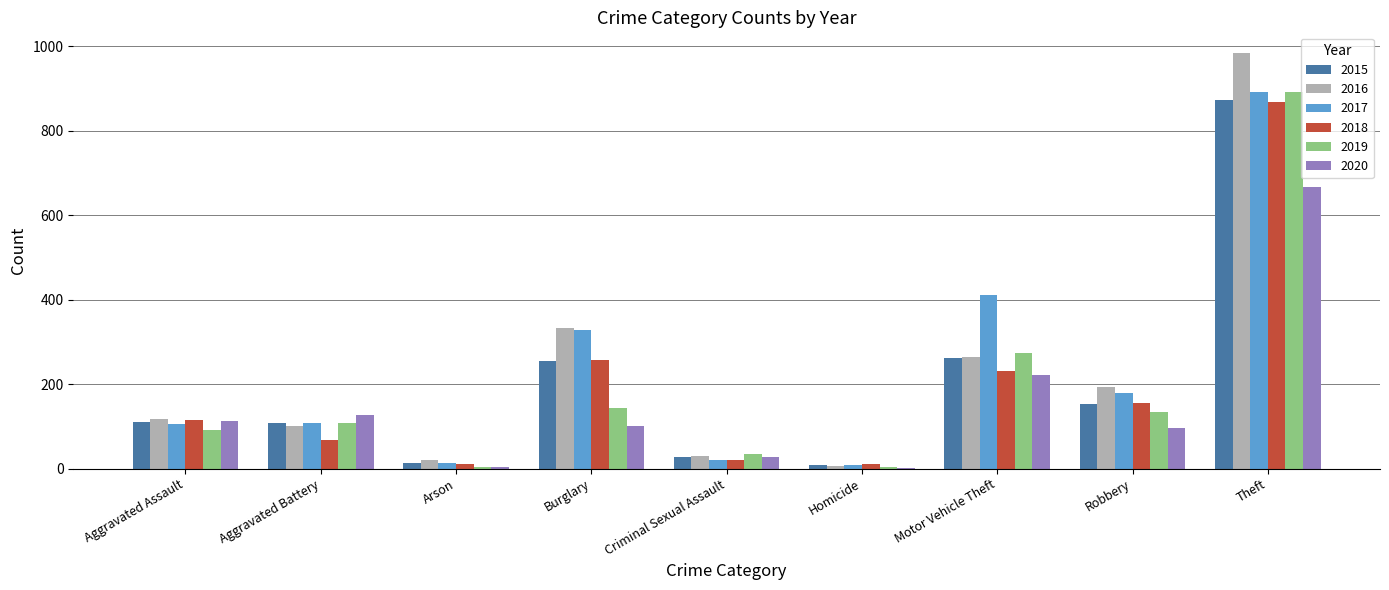

Read the 2017 value at Motor Vehicle Theft.

411